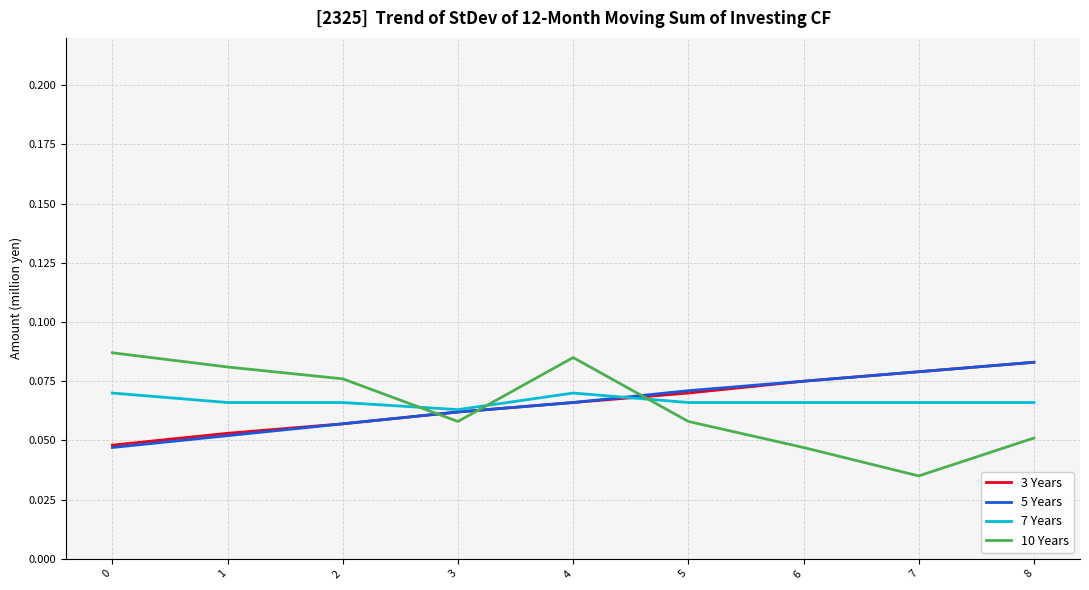

Between 4 and 5, which series saw the biggest shift?

10 Years